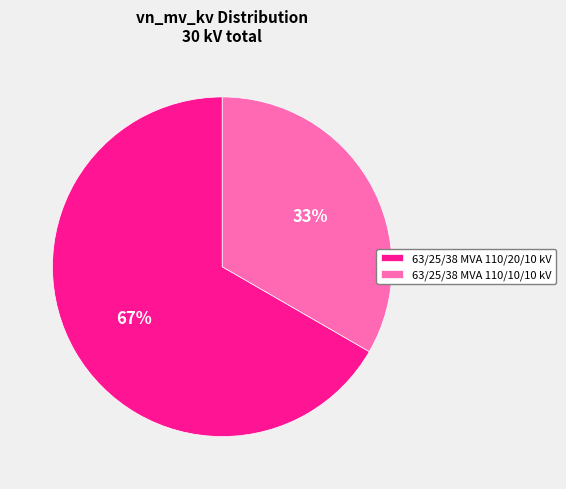

Is there a majority slice in this chart?

Yes